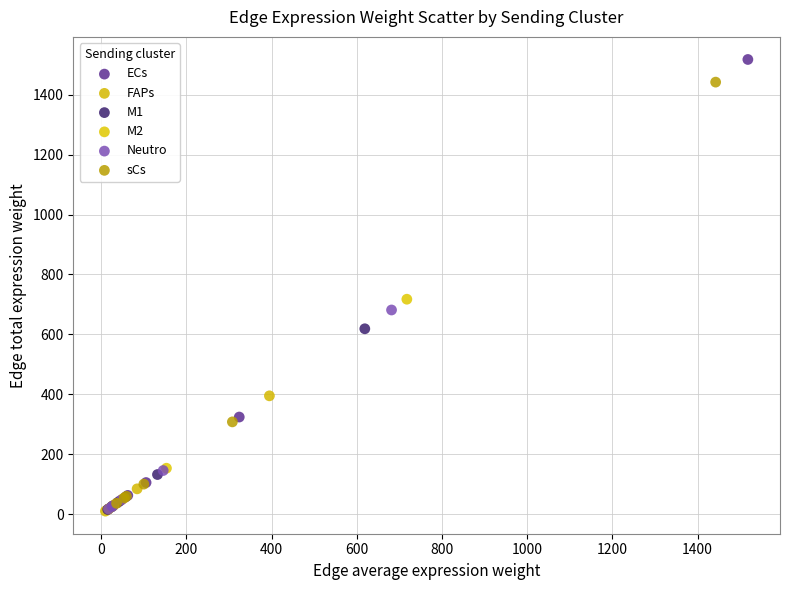

Which series has the widest spread of Y values?

ECs